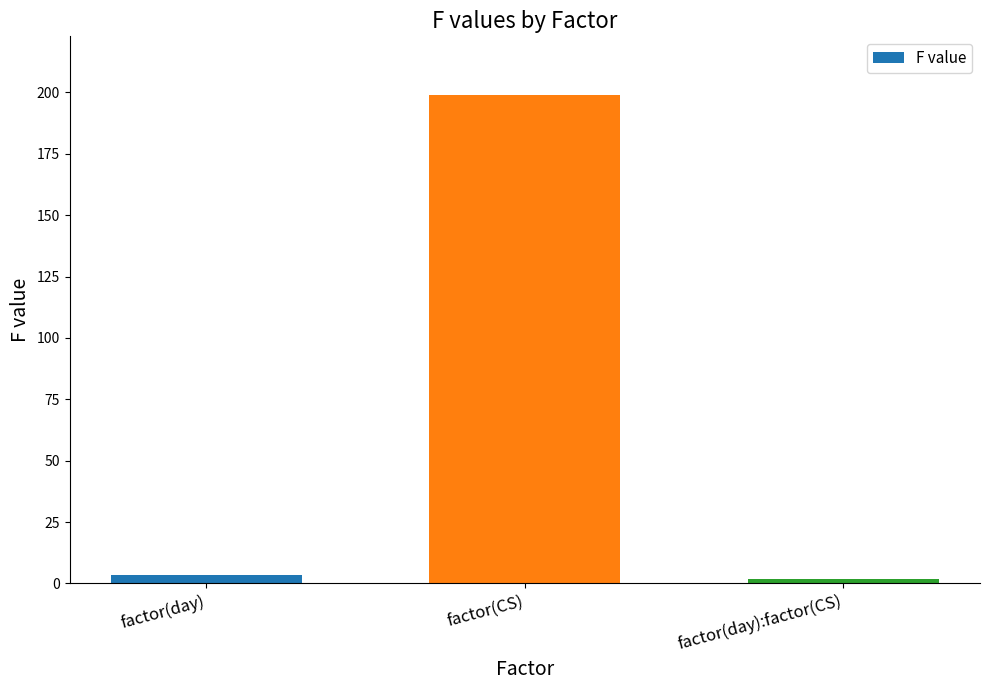

Which has a higher value, factor(day) or factor(CS)?

factor(CS)